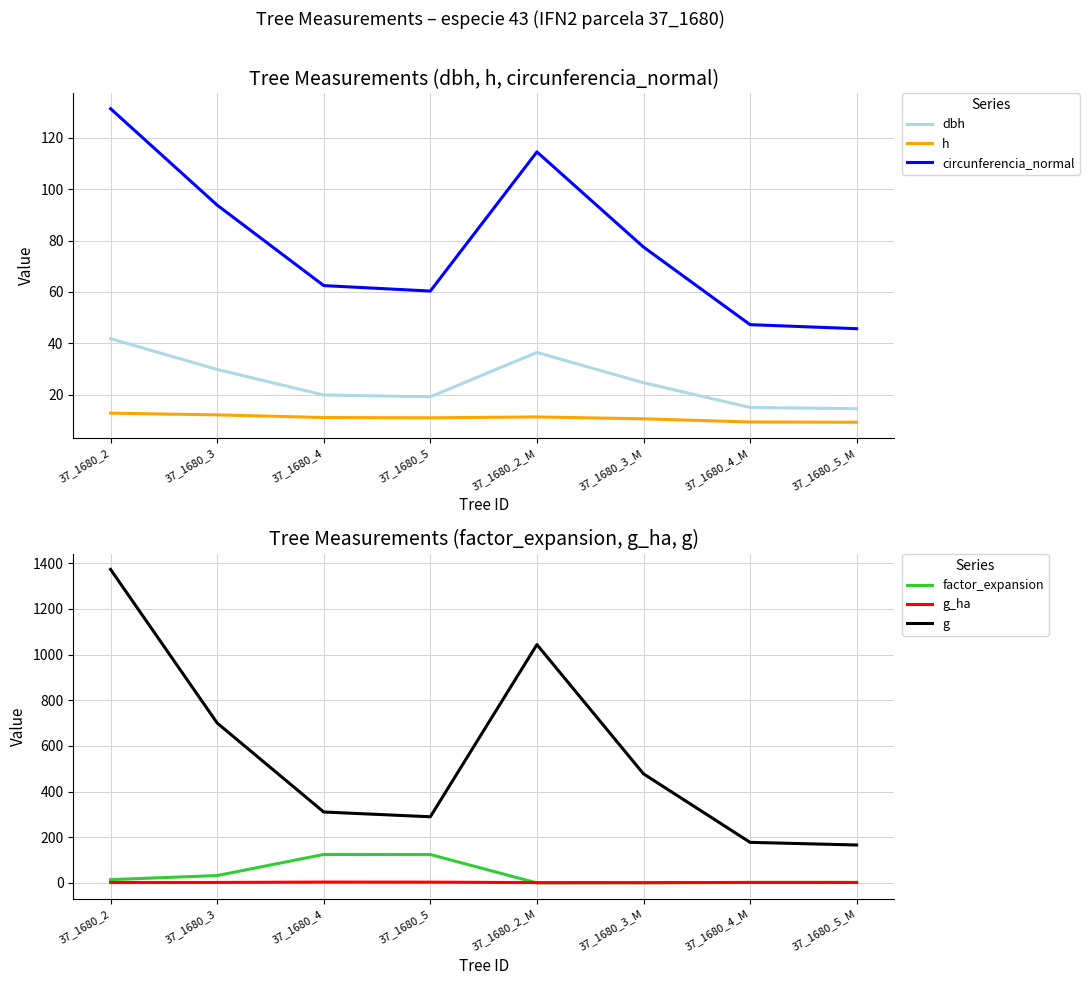

Where is g nearest to the value 769?

37_1680_3